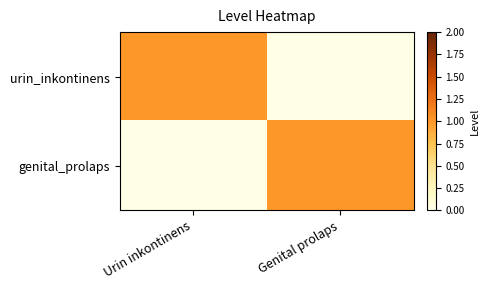

Count the number of categories in the chart.

2